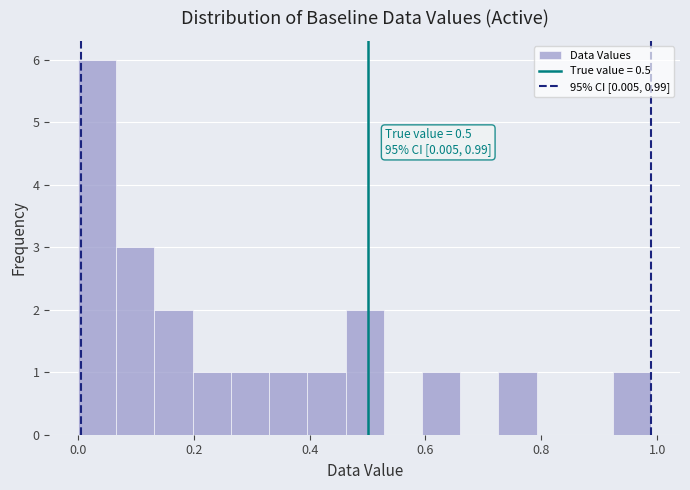

Read against the x-axis, roughly where is the centre of the tallest bar?

0.04